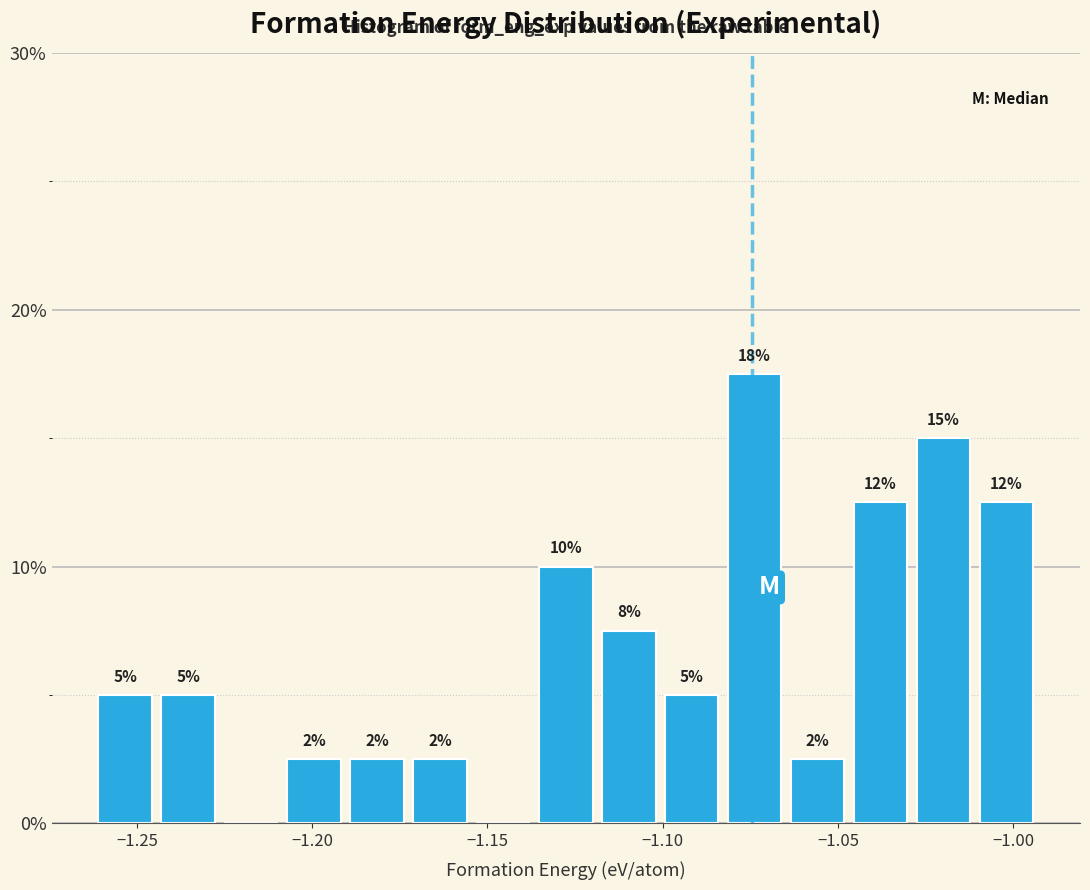

Read against the x-axis, roughly where is the centre of the tallest bar?

-1.075